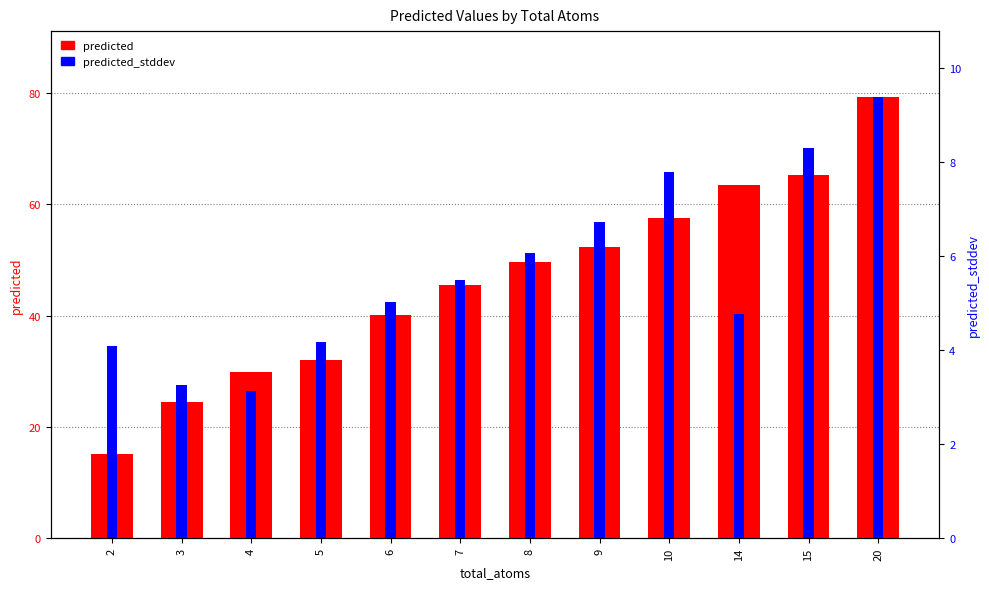

Read the predicted value at 8.

49.7